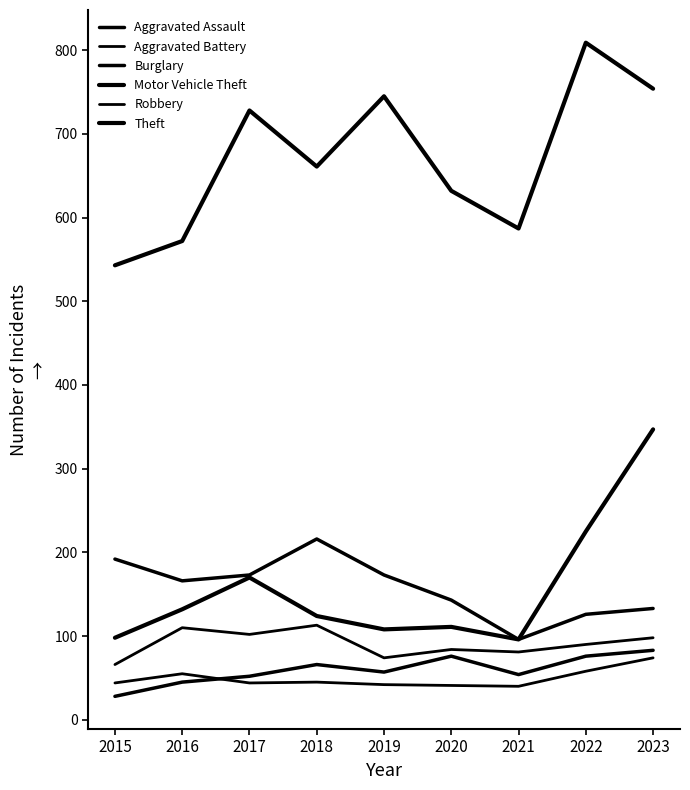

What is the lowest value of the Motor Vehicle Theft series?

96